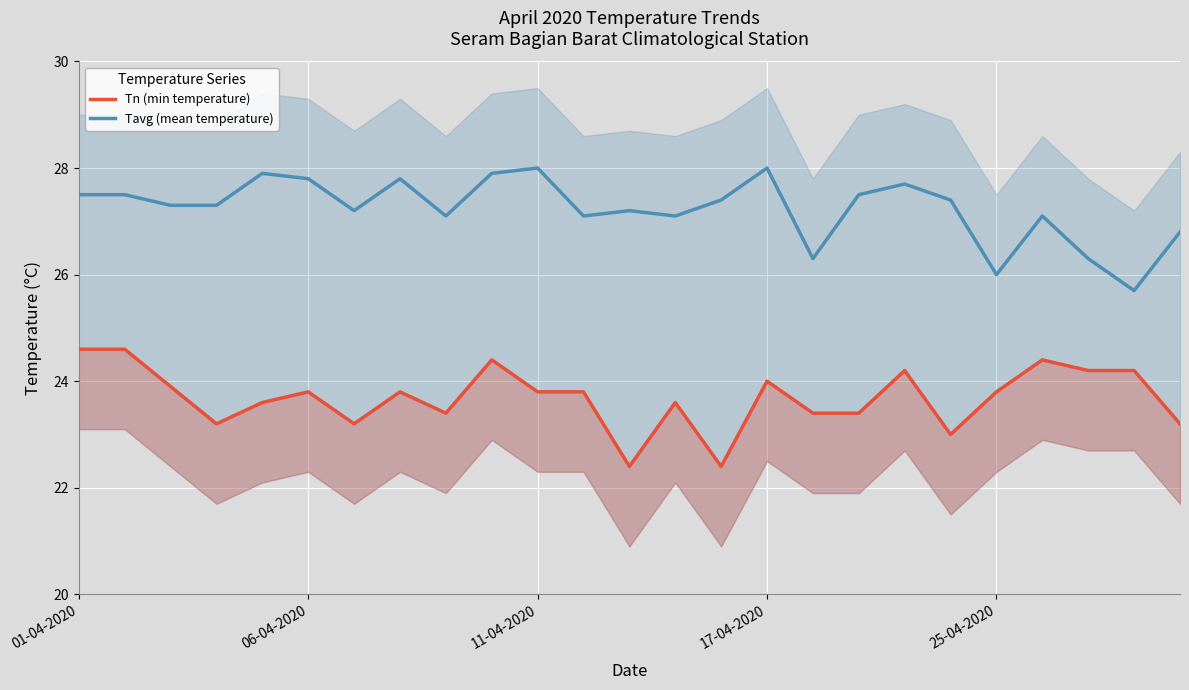

How many data points in Tn (min temperature) are above 23?

22